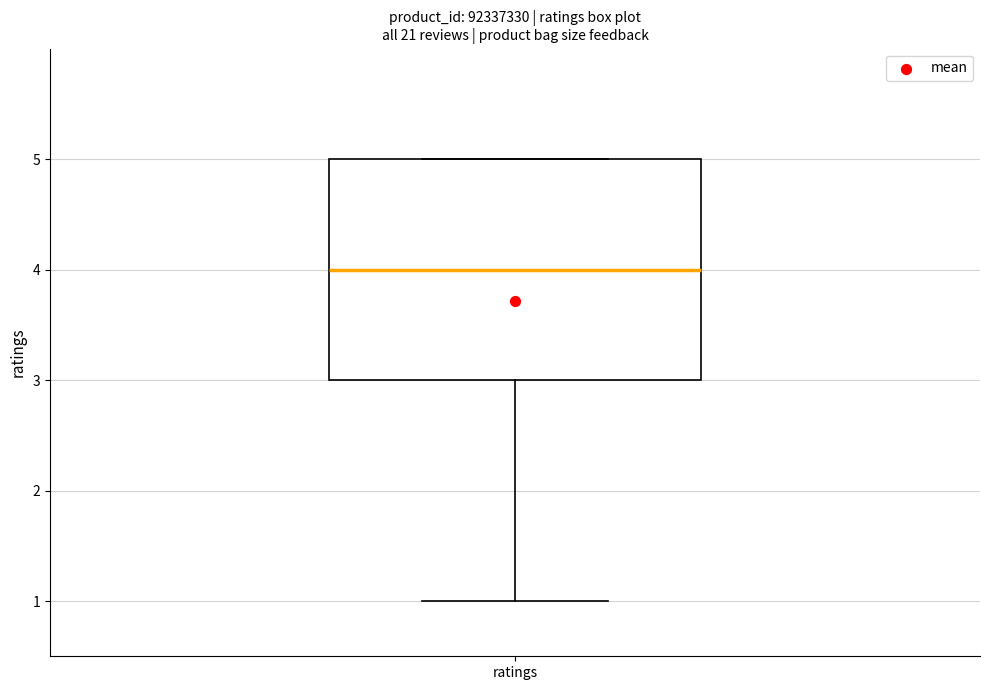

Read this box plot against the y-axis: the position of the median line, the range covered by the box, and the ends of both whiskers. The values are not printed on the chart, so give them approximately, as read against the axis.

median 4, box 3 to 5, whiskers 1 to 5